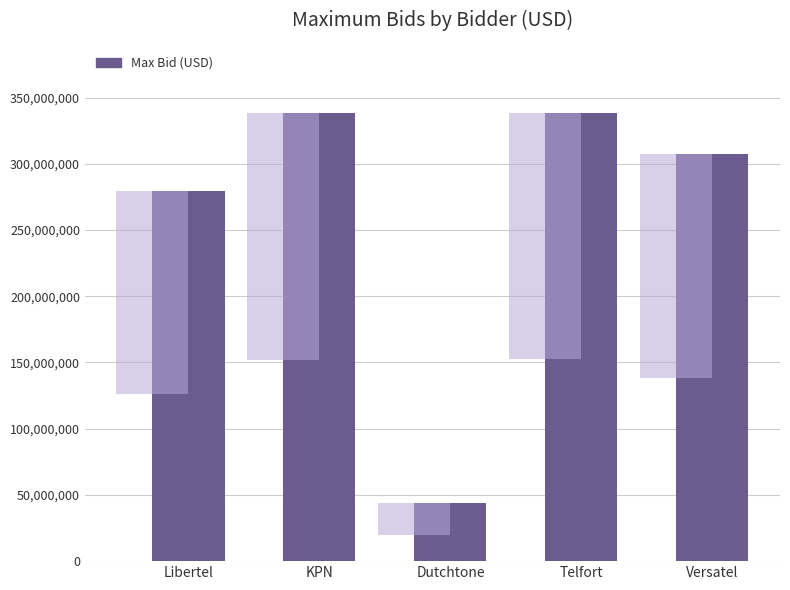

Where does the data first go above 307716864?

KPN